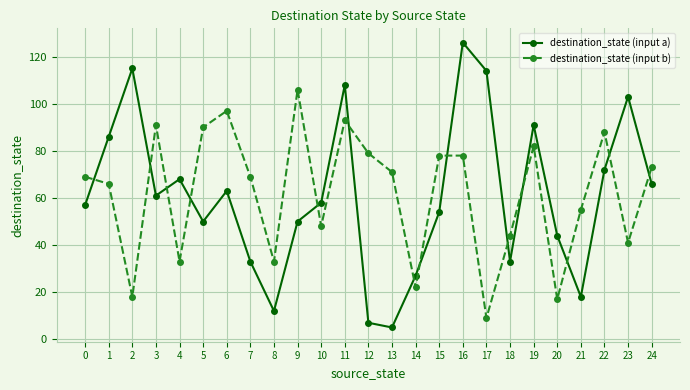

At how many categories does at least one series exceed 50?

21